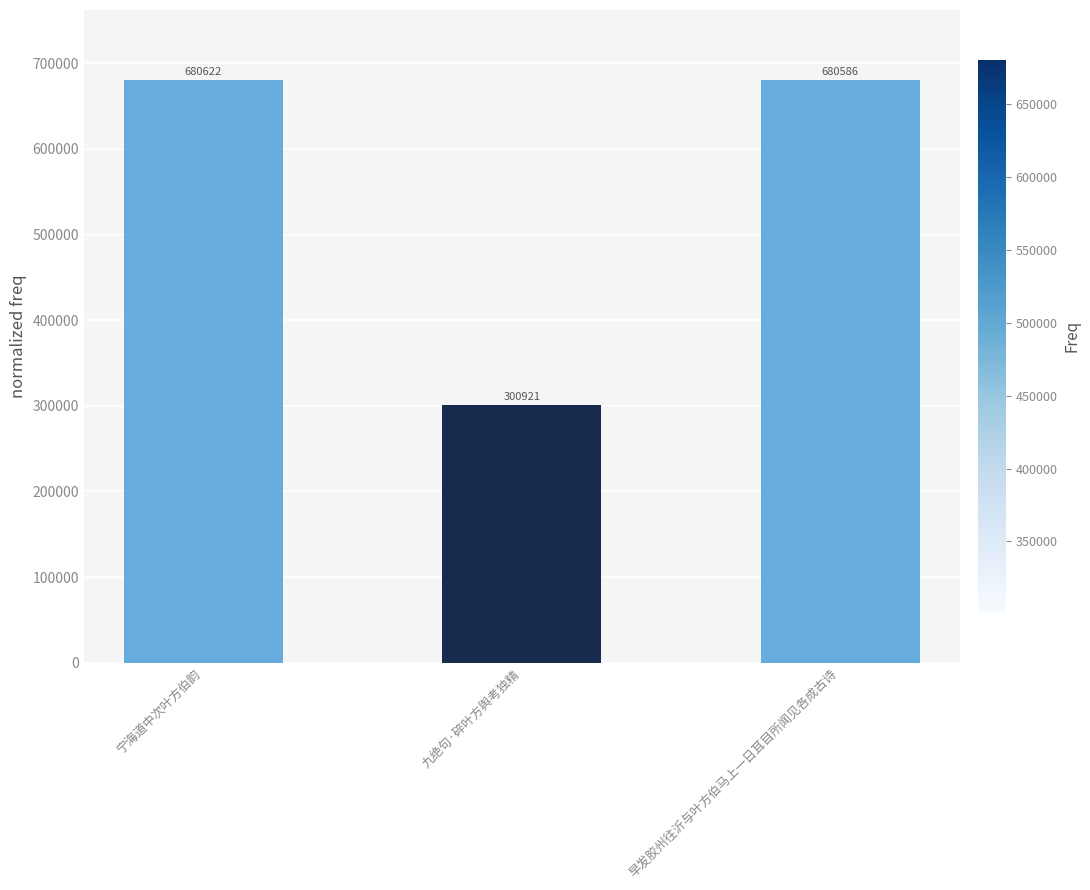

List the labels in order of value, smallest first.

九绝句·碎叶方舆考独精, 早发胶州往沂与叶方伯马上一日耳目所闻见各成古诗, 宁海道中次叶方伯韵